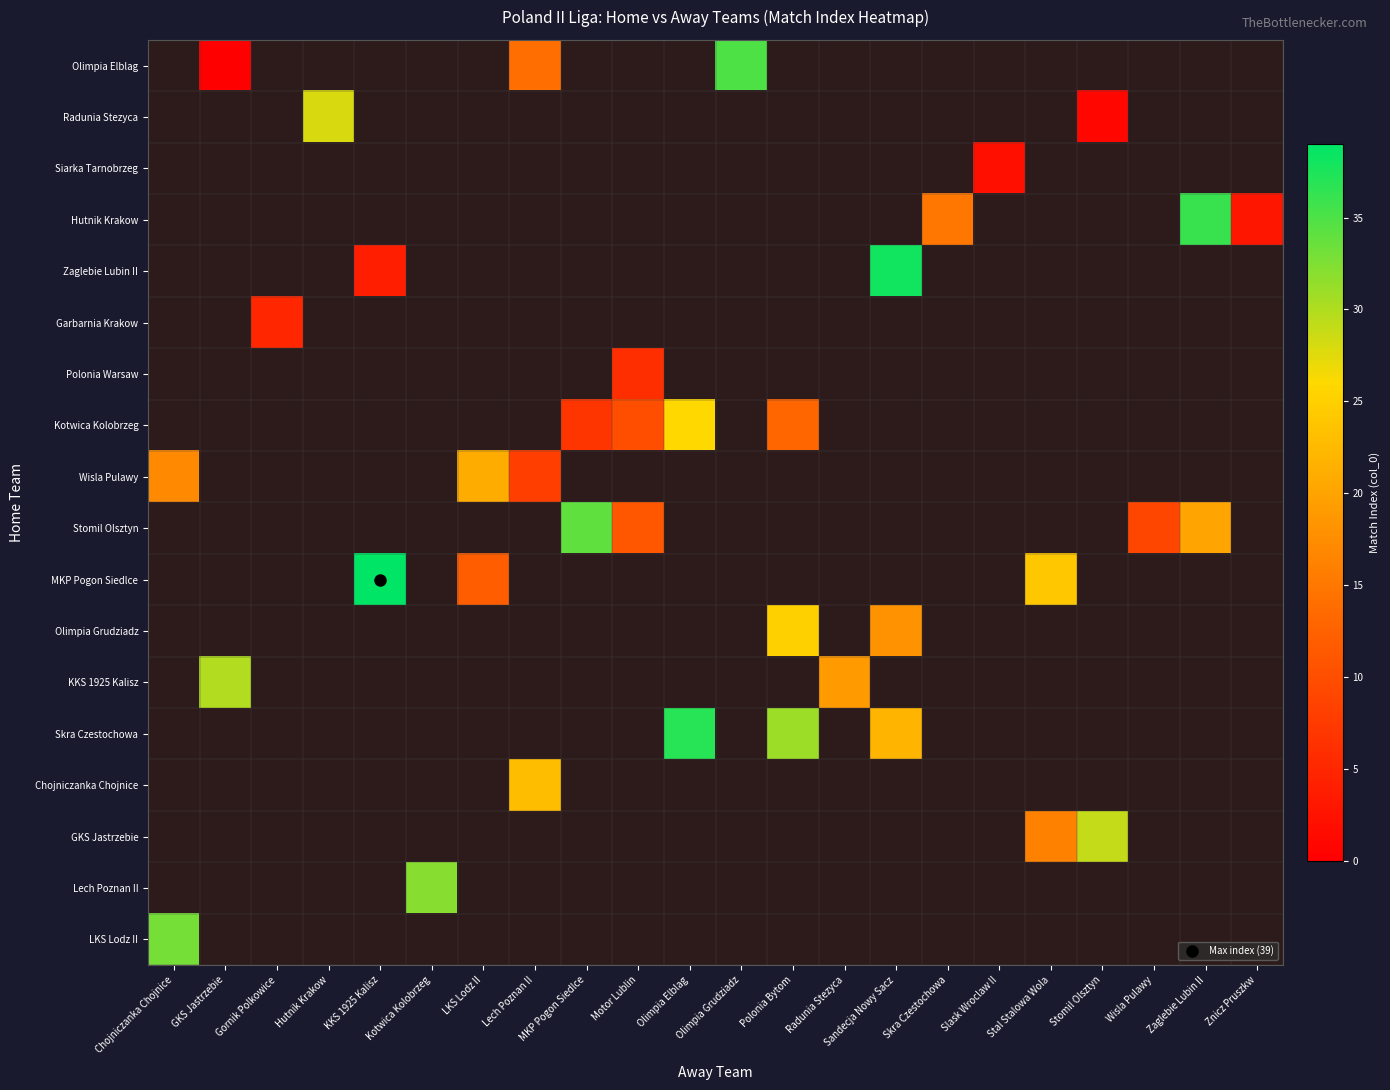

What is the difference between the highest and lowest values at Lech Poznan II?

15.0